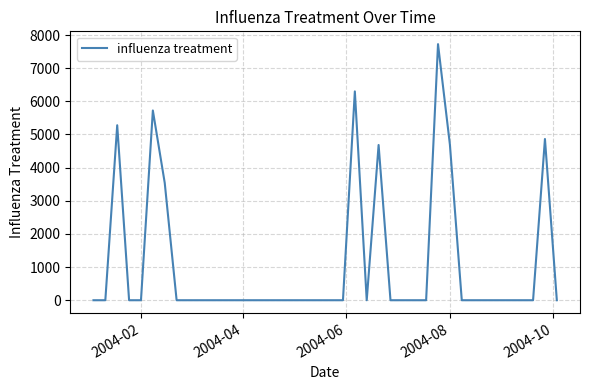

What is the greatest value displayed?

7724.8